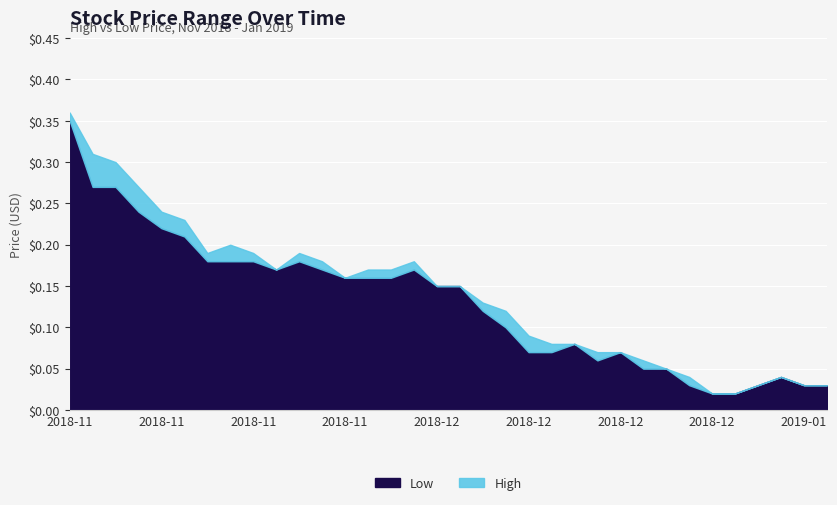

At 2018-11-26, list the series in order from smallest to largest.

Low, High